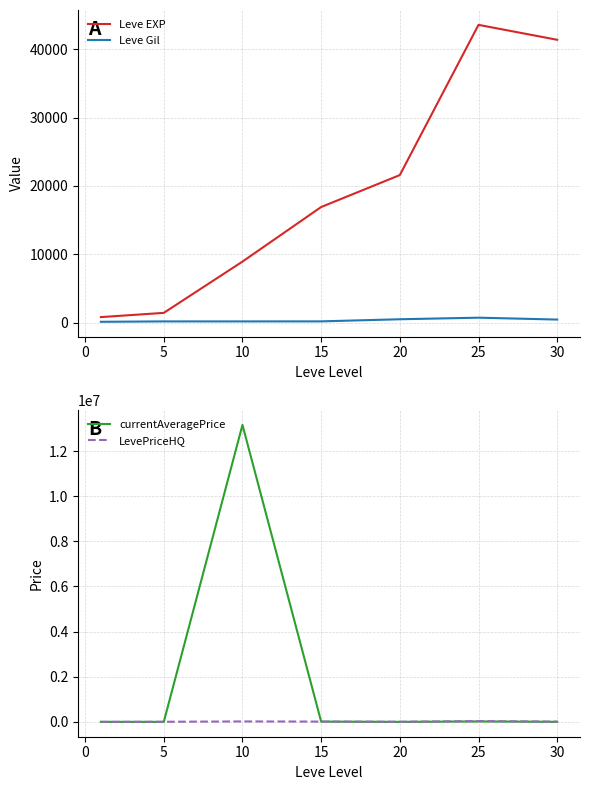

The value of Leve EXP at 15 is 11300. True or false?

False